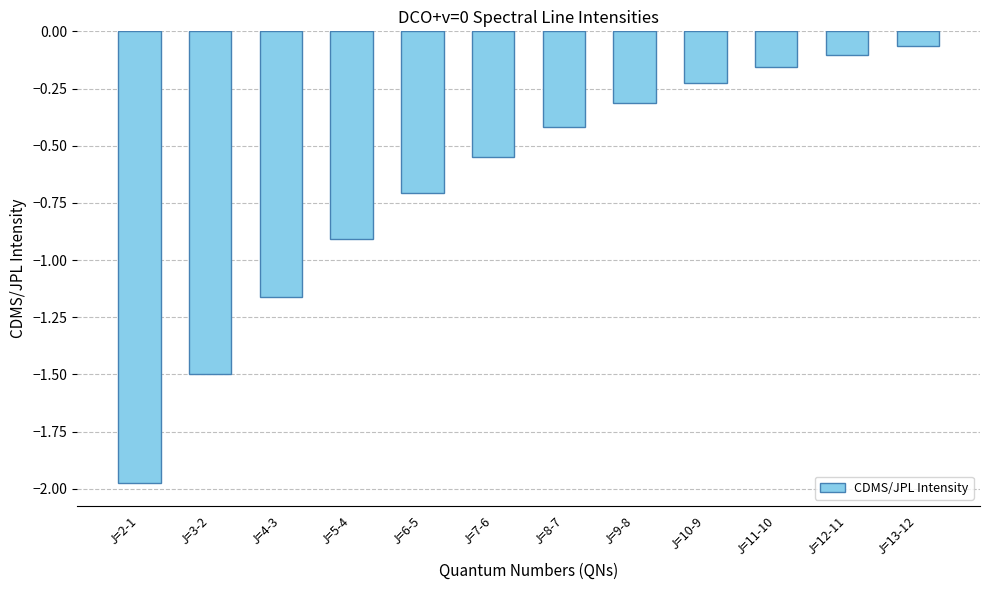

Rank the categories by value from highest to lowest.

J=13-12, J=12-11, J=11-10, J=10-9, J=9-8, J=8-7, J=7-6, J=6-5, J=5-4, J=4-3, J=3-2, J=2-1